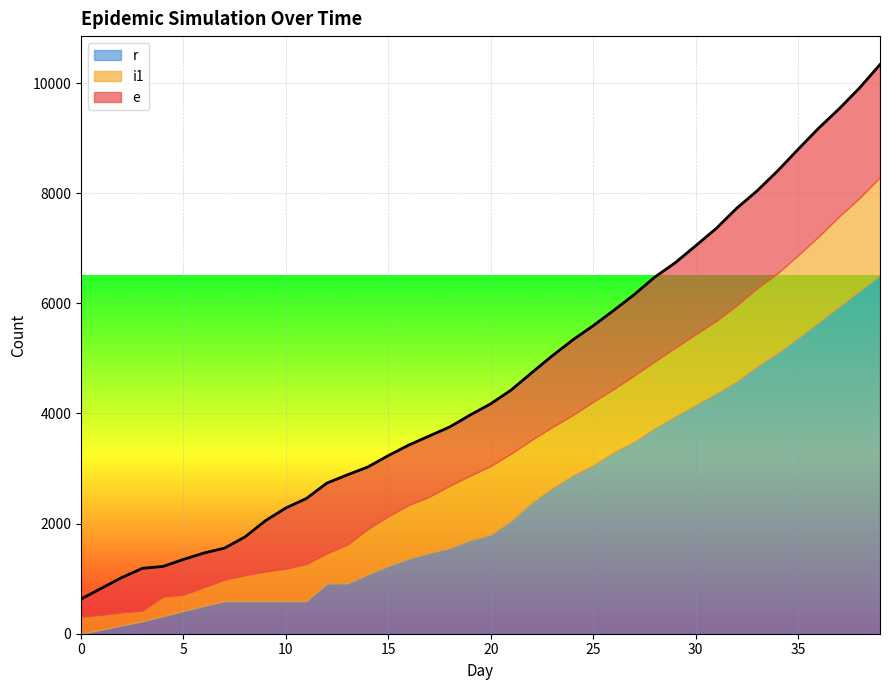

Reading left to right, extract all data points from this chart.

e: 323	486	636	770	551	642	623	575	696	924	1104	1191	1278	1266	1126	1102	1087	1103	1067	1101	1129	1153	1218	1292	1365	1380	1427	1468	1530	1543	1606	1678	1763	1770	1856	1923	1966	1955	1998	2046
i1: 307	267	234	192	351	294	338	386	468	535	587	672	544	704	823	902	975	1021	1133	1173	1248	1222	1144	1111	1099	1157	1149	1204	1217	1248	1285	1319	1380	1418	1451	1502	1559	1636	1686	1779
r: 0	73	152	226	320	413	505	593	593	593	593	593	913	915	1079	1231	1365	1467	1556	1699	1799	2052	2378	2643	2871	3056	3295	3486	3728	3945	4154	4361	4582	4855	5097	5371	5654	5940	6227	6511